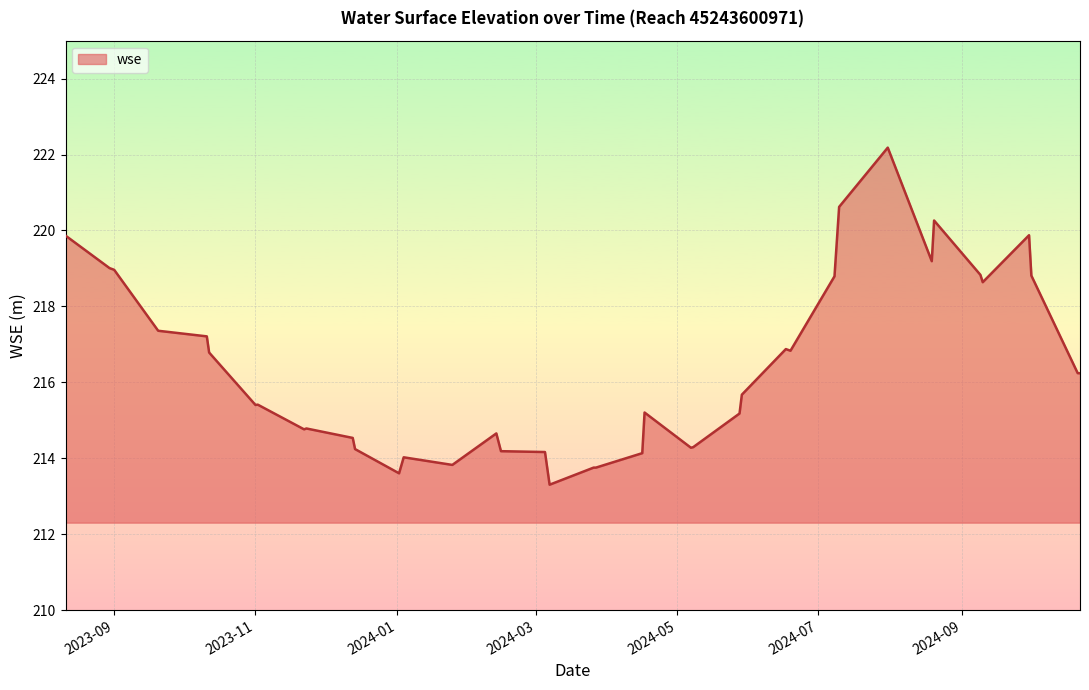

What is the smallest value displayed?

213.3